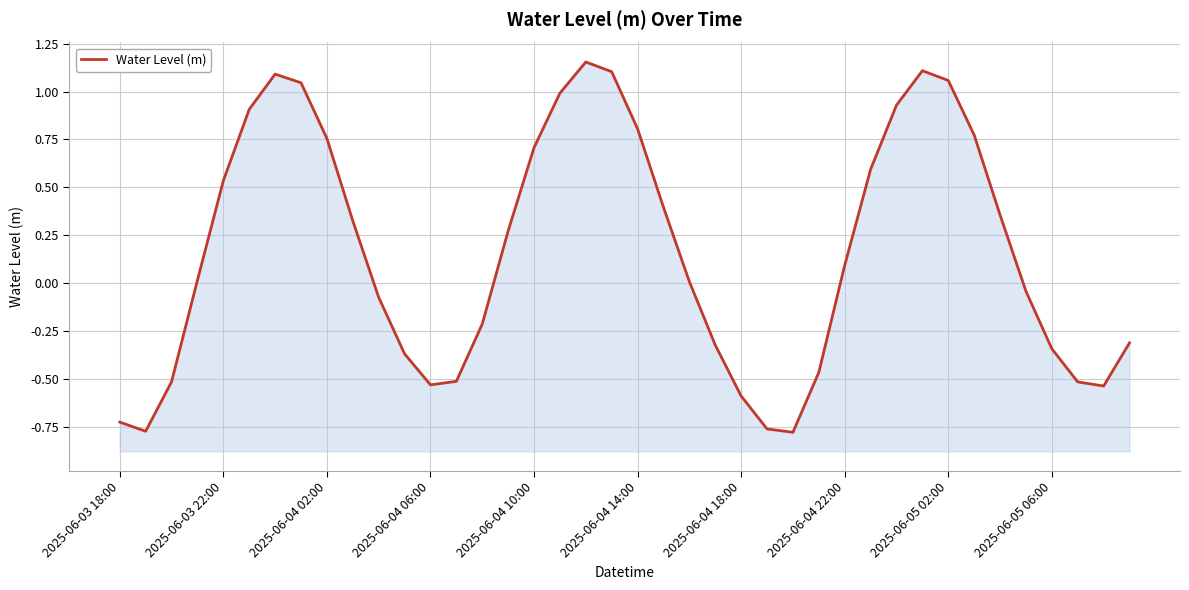

How many data points are less than 0?

18